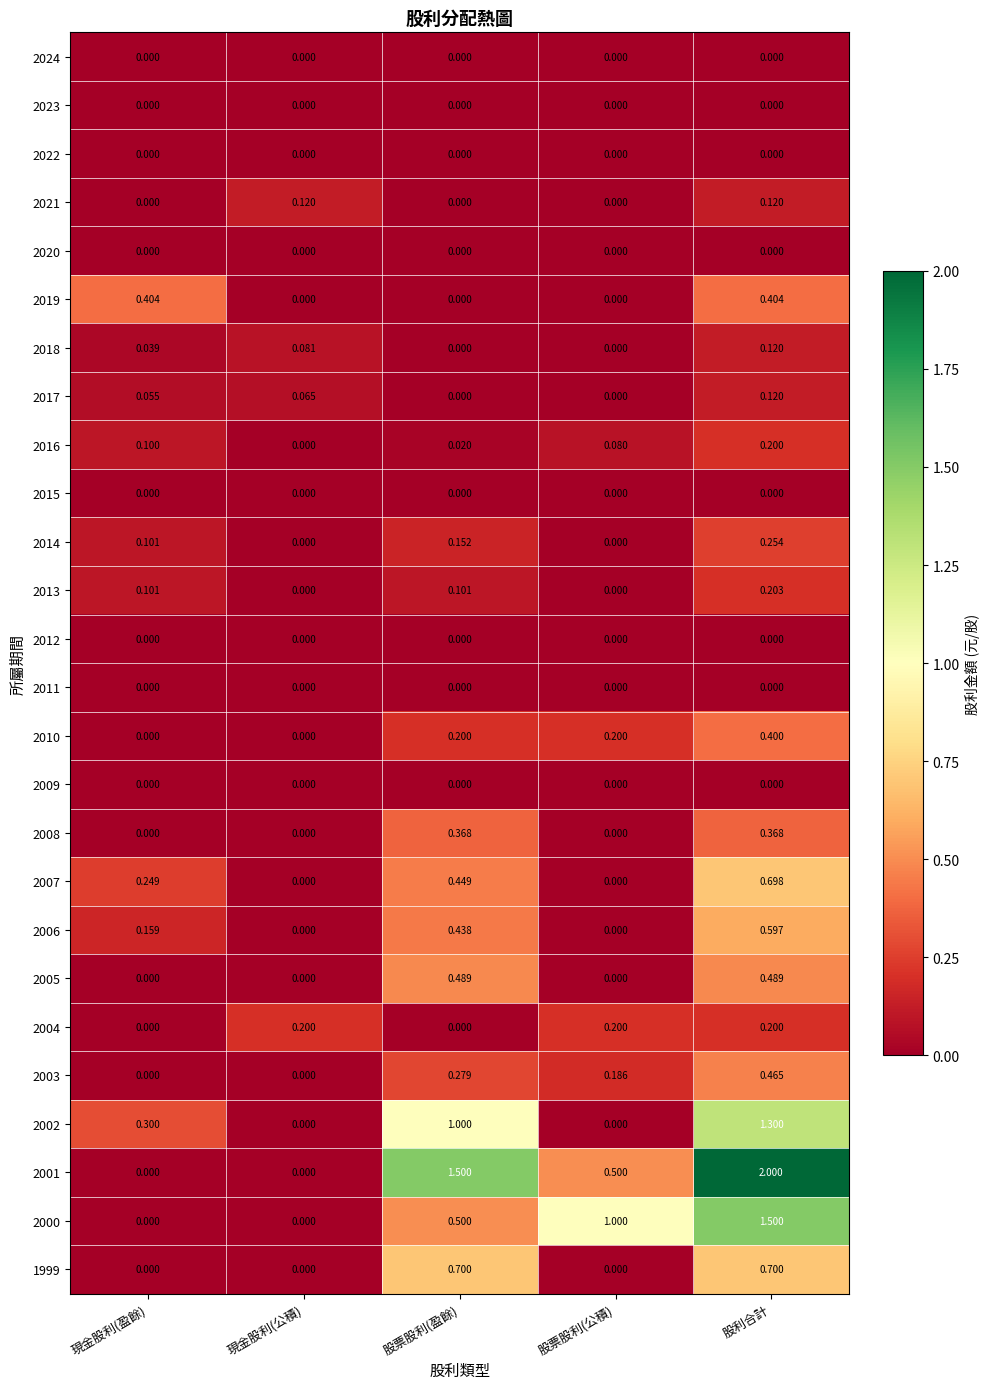

At which category is the sum across all series the highest?

股利合計